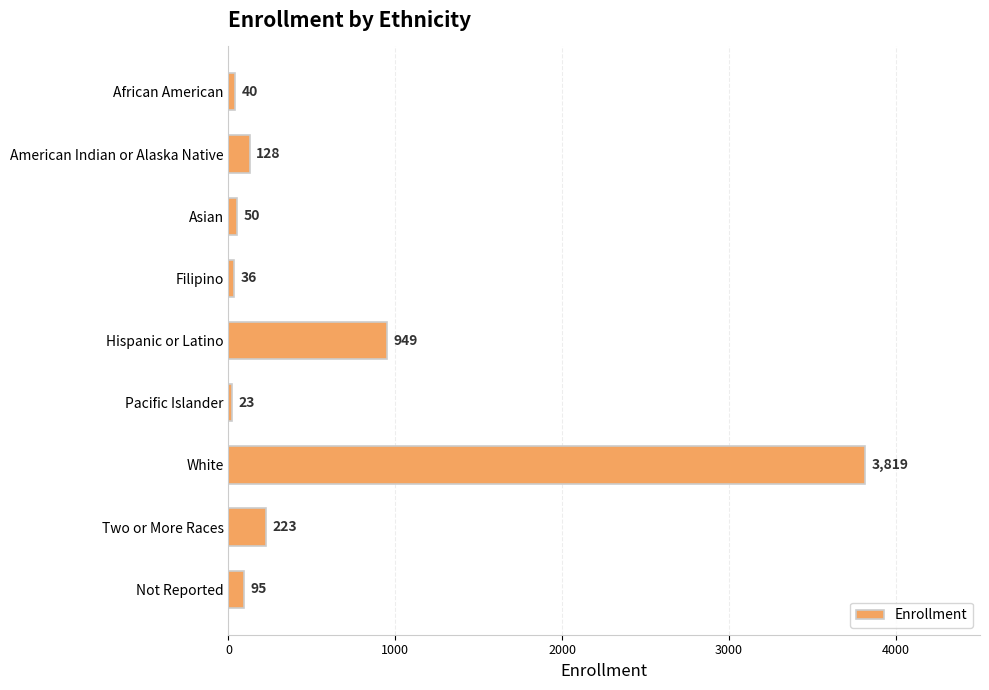

At which label is the value closest to 1921?

Hispanic or Latino